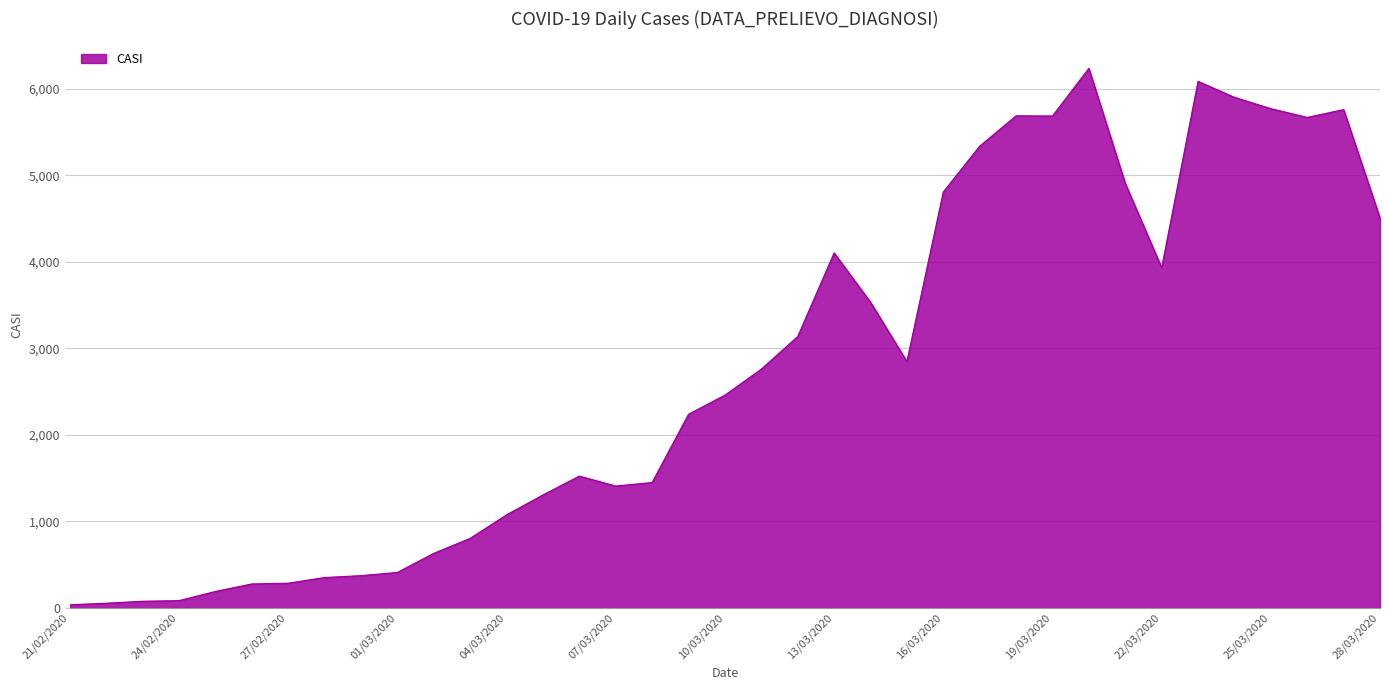

What is the minimum value shown in the chart?

36